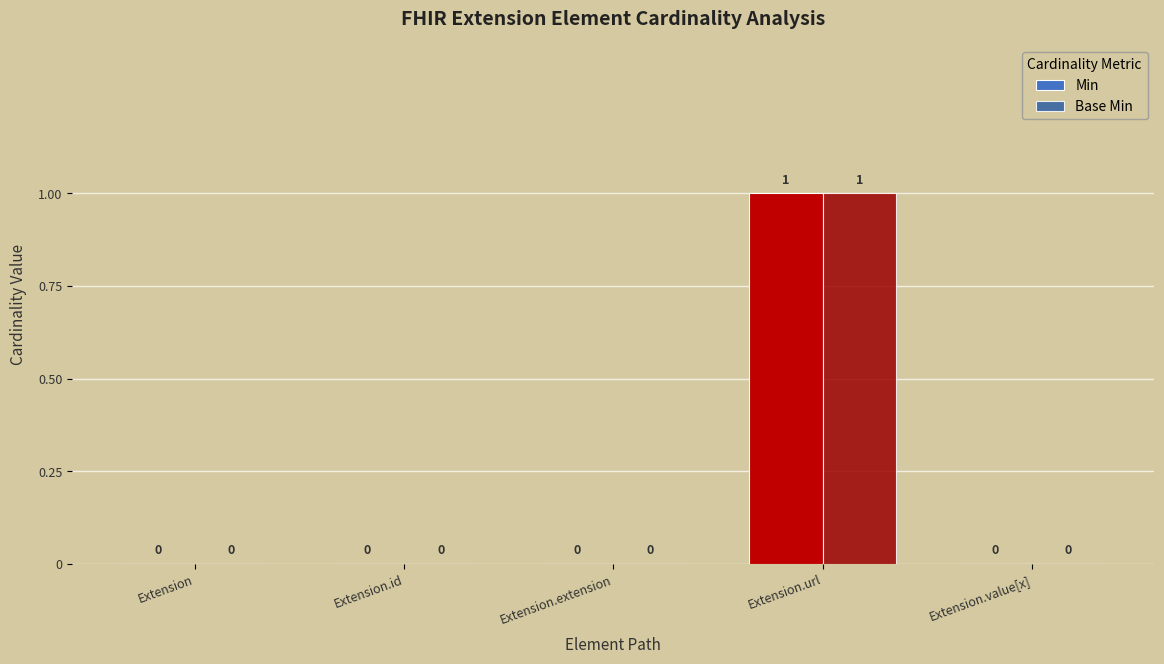

At which category is the sum across all series the highest?

Extension.url